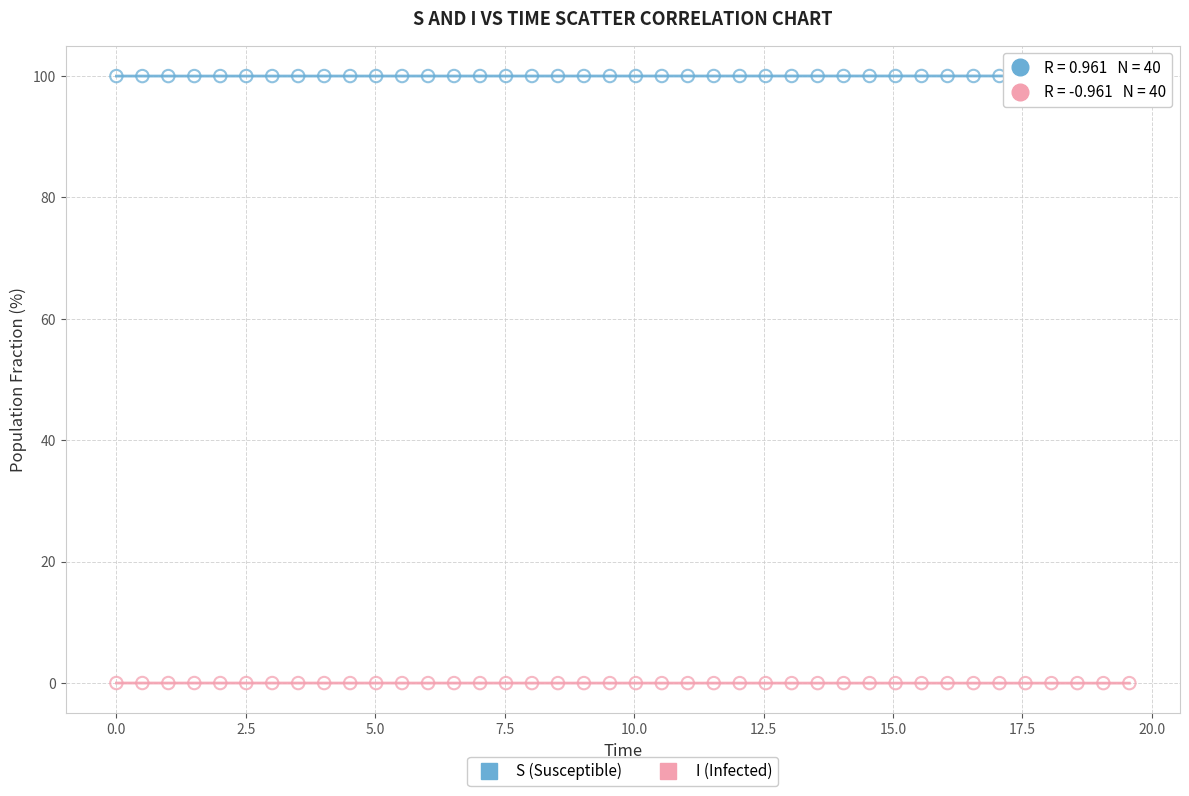

Which series contains the highest Y value?

S (Susceptible)